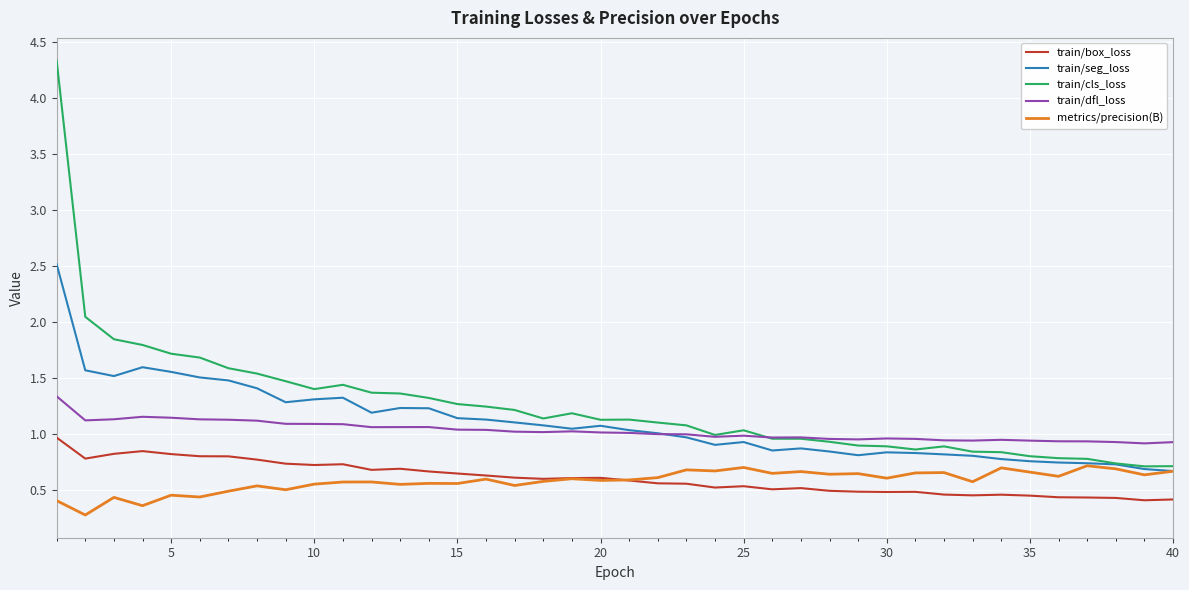

What is the difference between the second highest and minimum values in the train/cls_loss series?

1.3